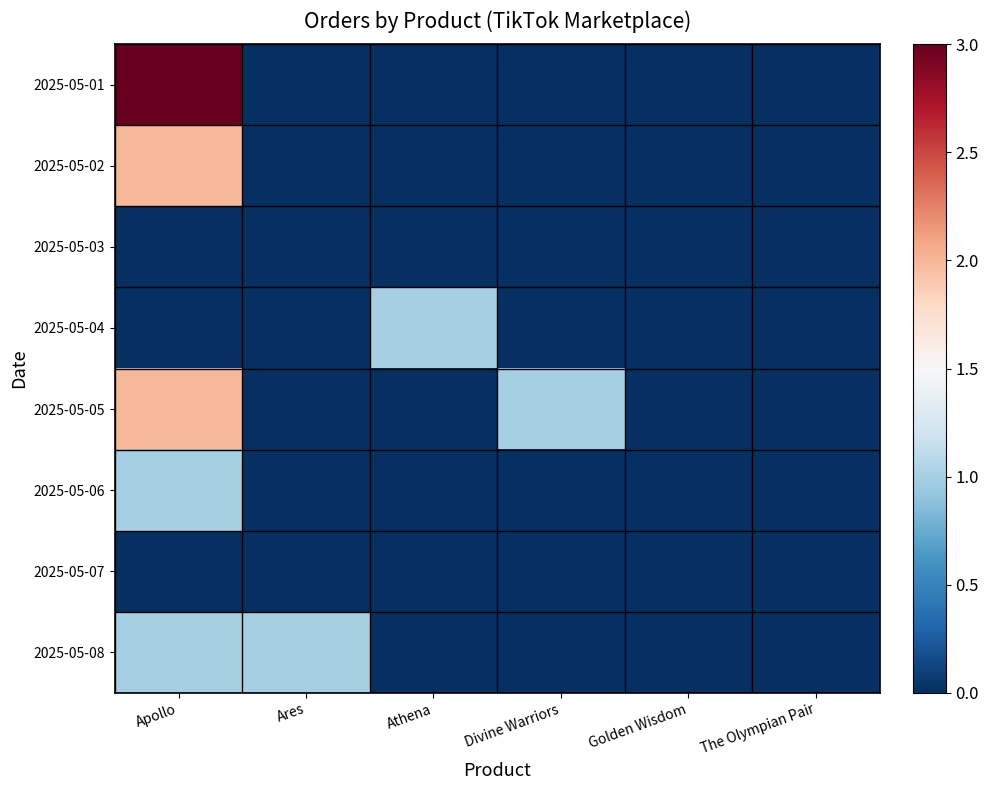

Which series has the widest spread of values?

2025-05-01